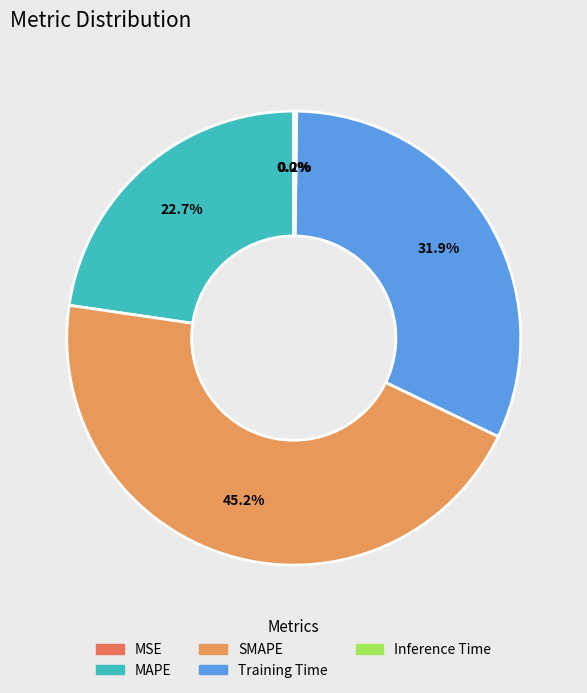

The MSE slice represents 0% of the pie. True or false?

True